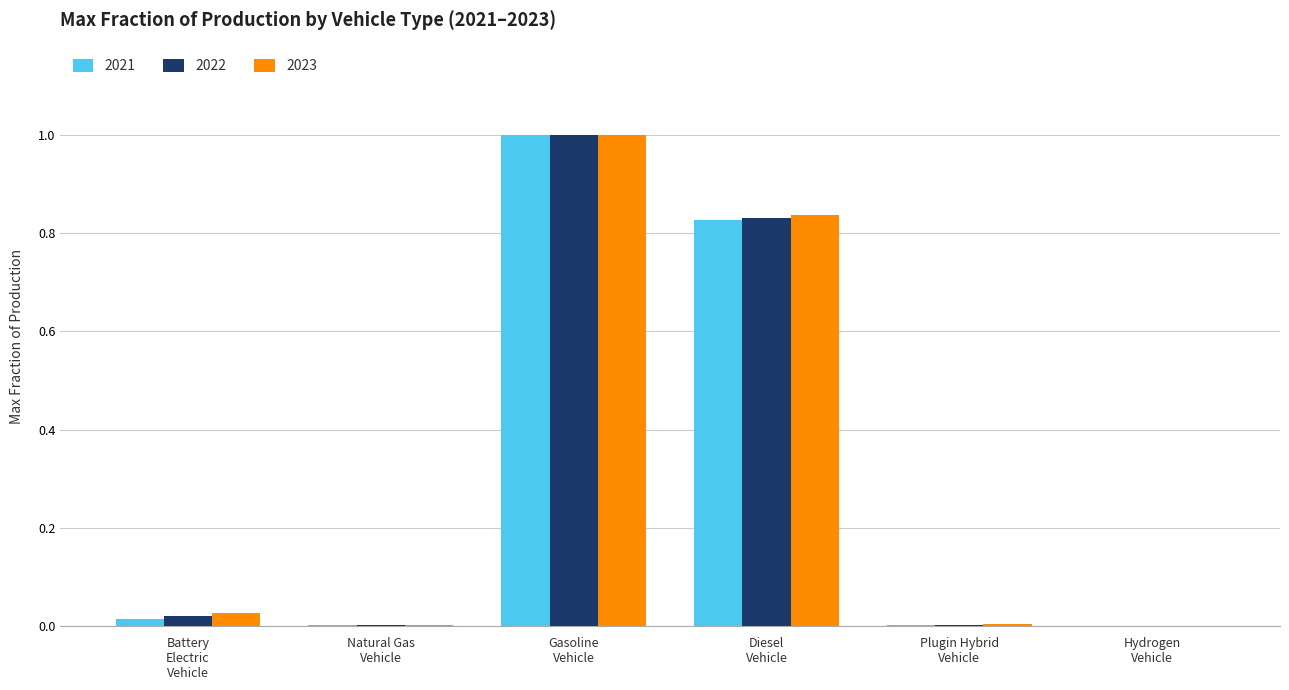

What is the maximum value shown in the chart?

1.0